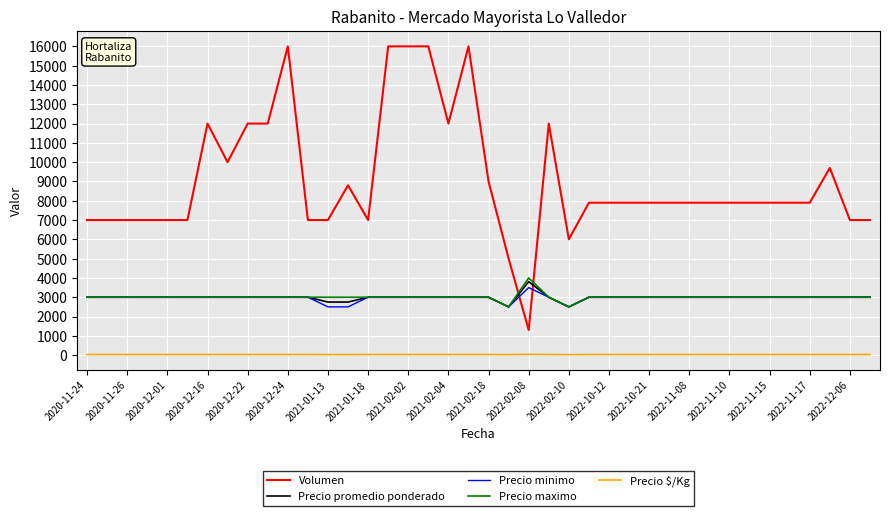

What is the minimum value shown in the chart?

25